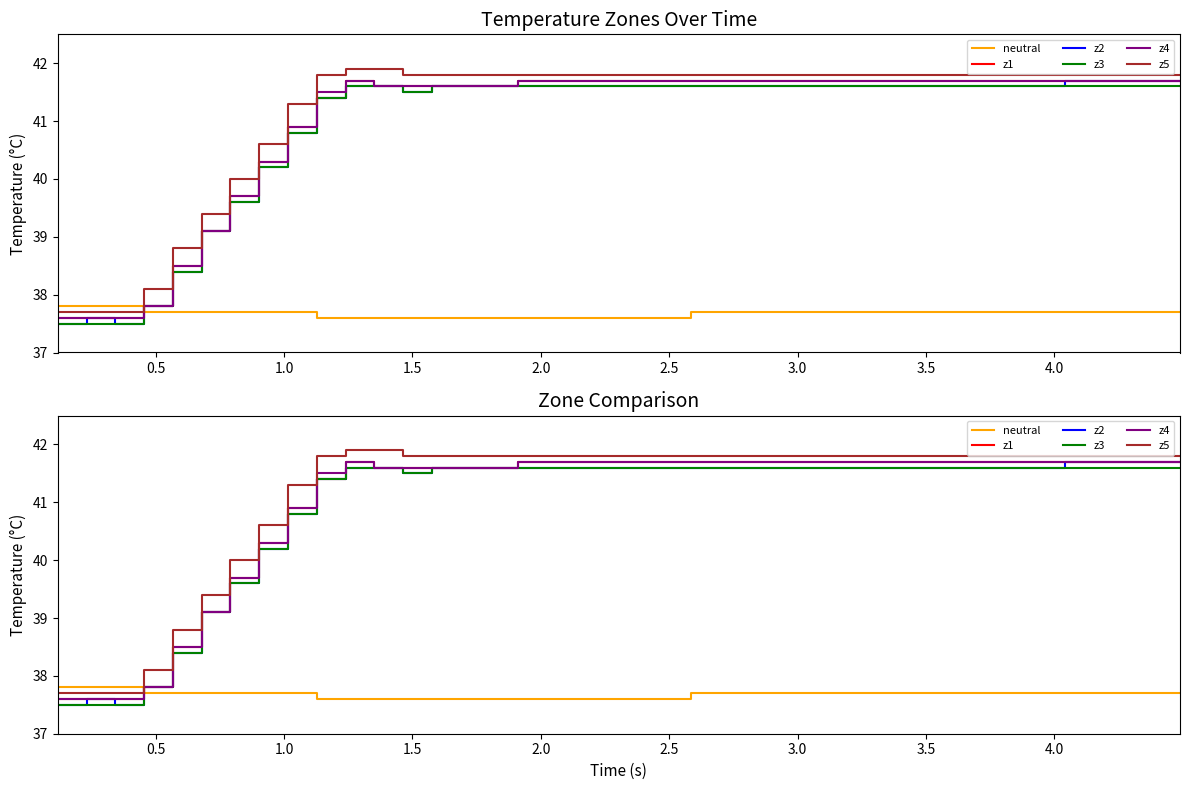

At how many categories does at least one series exceed 40?

33